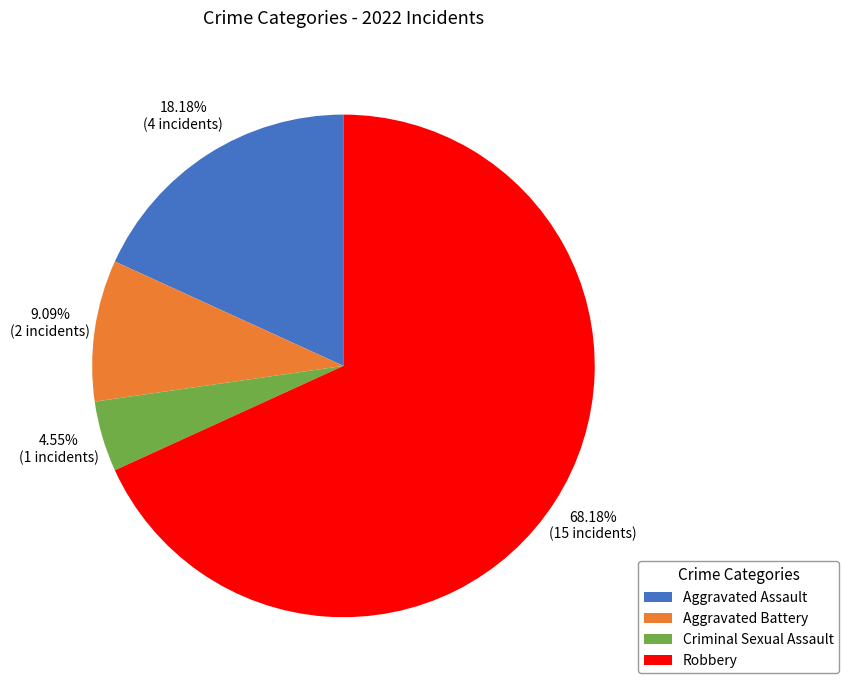

How many segments does this pie chart have?

4